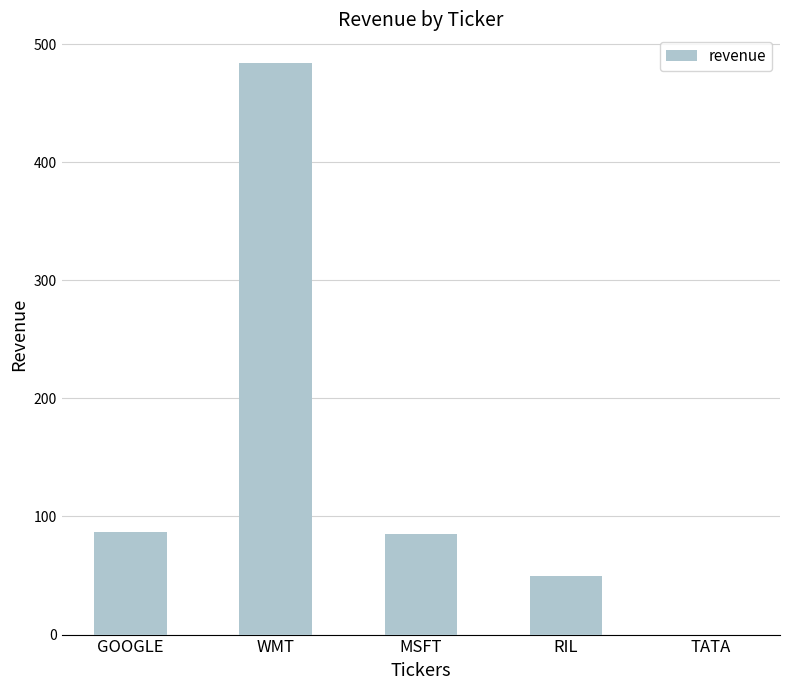

How many positive values are there?

4